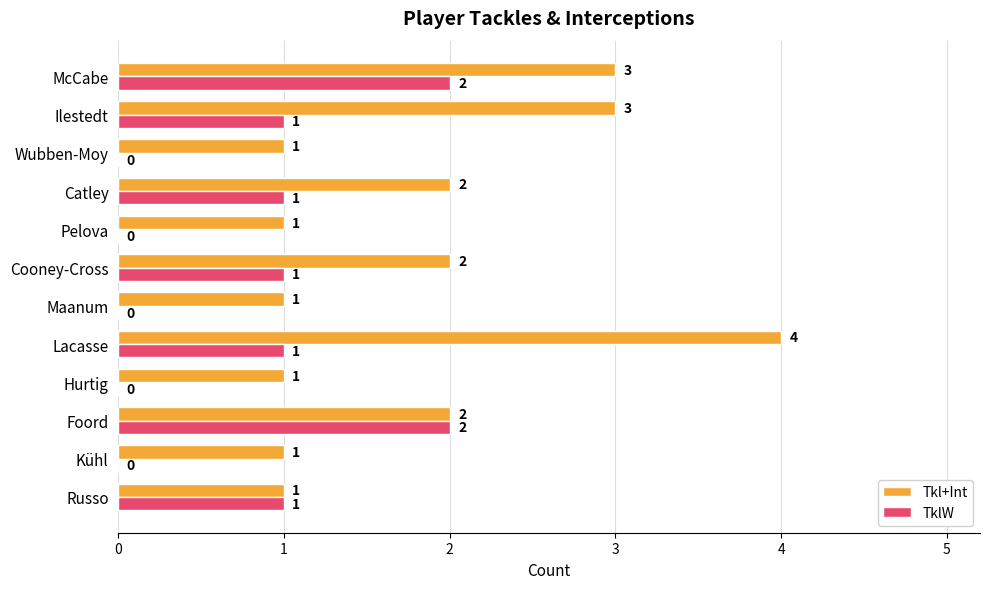

Which series changed the most between Lacasse and Maanum?

Tkl+Int